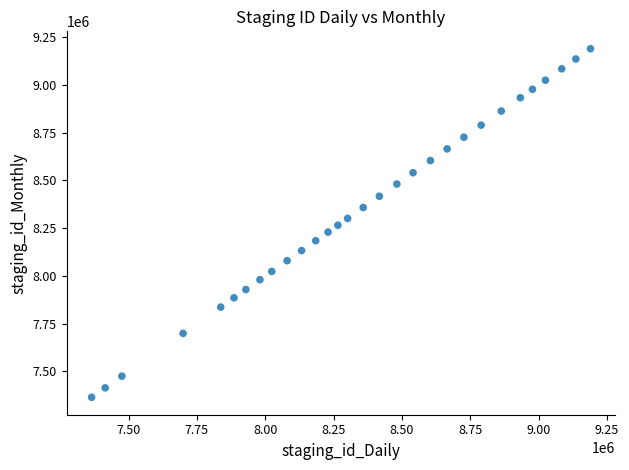

What is the range of X values (max minus min)?

1824796